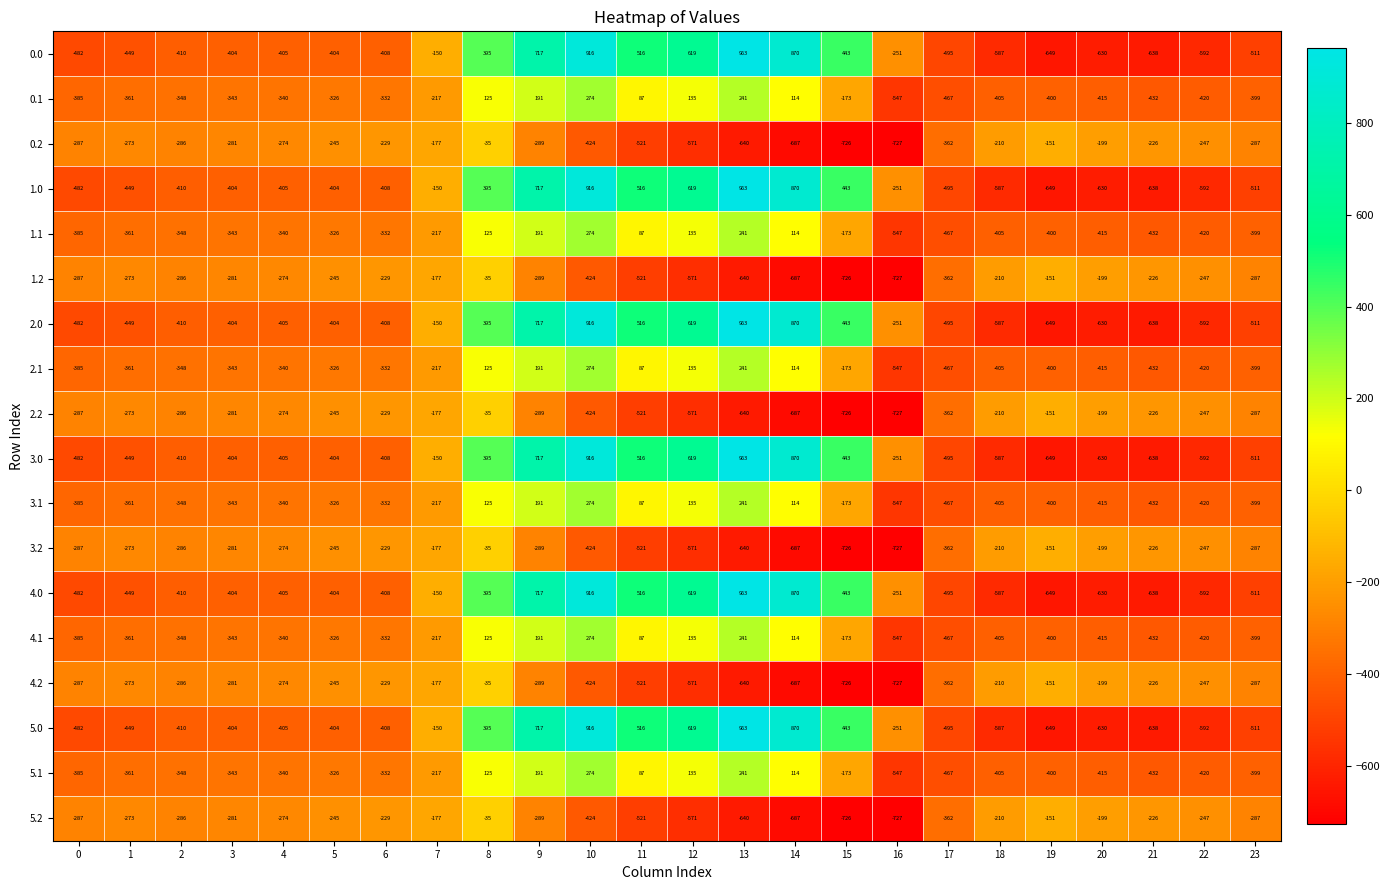

What is the minimum value shown in the chart?

-727